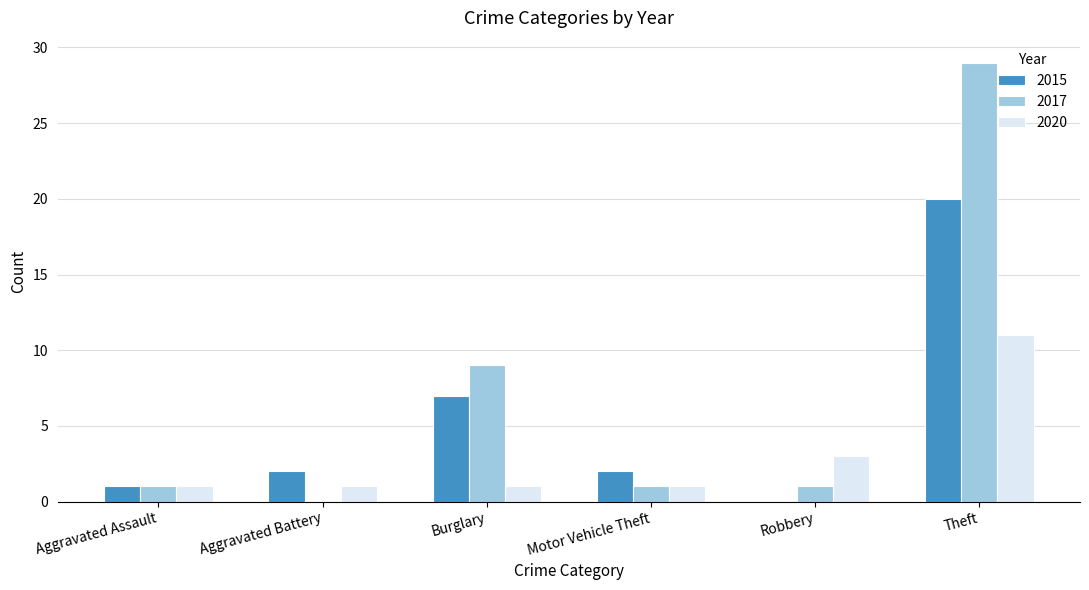

Count the number of categories in the chart.

6